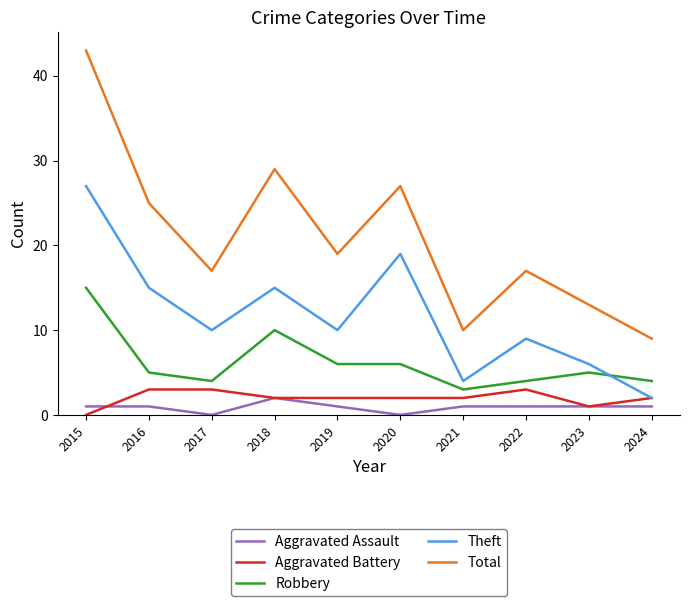

Reading right to left, what are all the values shown in this chart?

Aggravated Assault: 1	1	1	1	0	1	2	0	1	1
Aggravated Battery: 2	1	3	2	2	2	2	3	3	0
Robbery: 4	5	4	3	6	6	10	4	5	15
Theft: 2	6	9	4	19	10	15	10	15	27
Total: 9	13	17	10	27	19	29	17	25	43